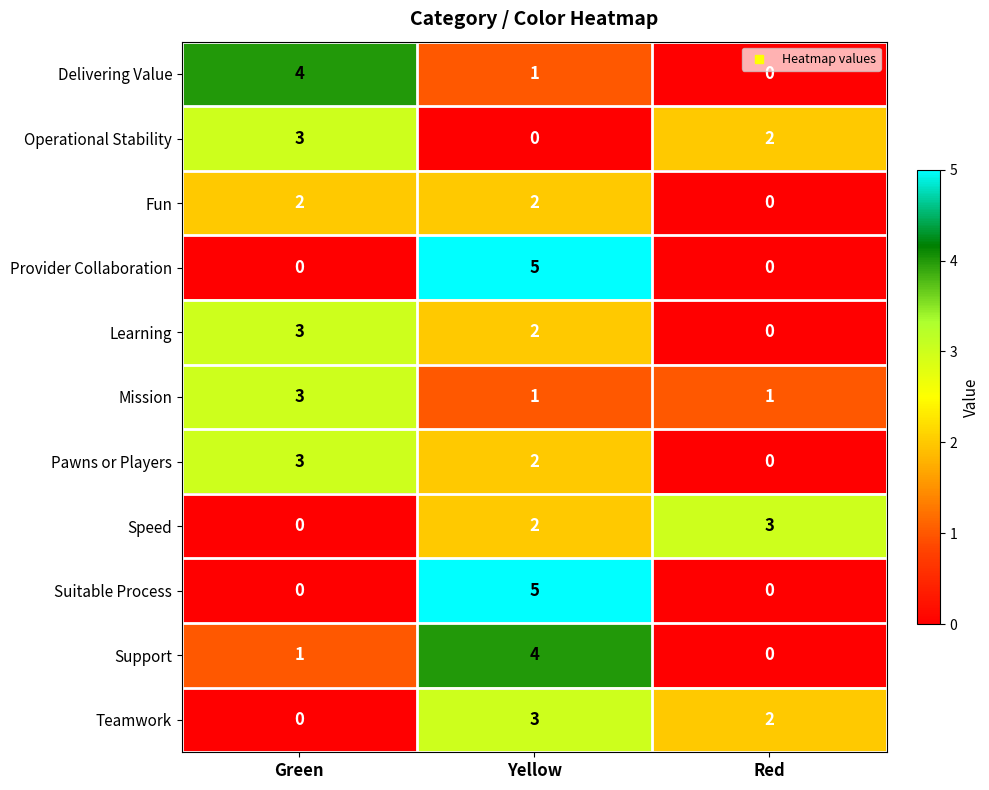

Count the number of categories in the chart.

3